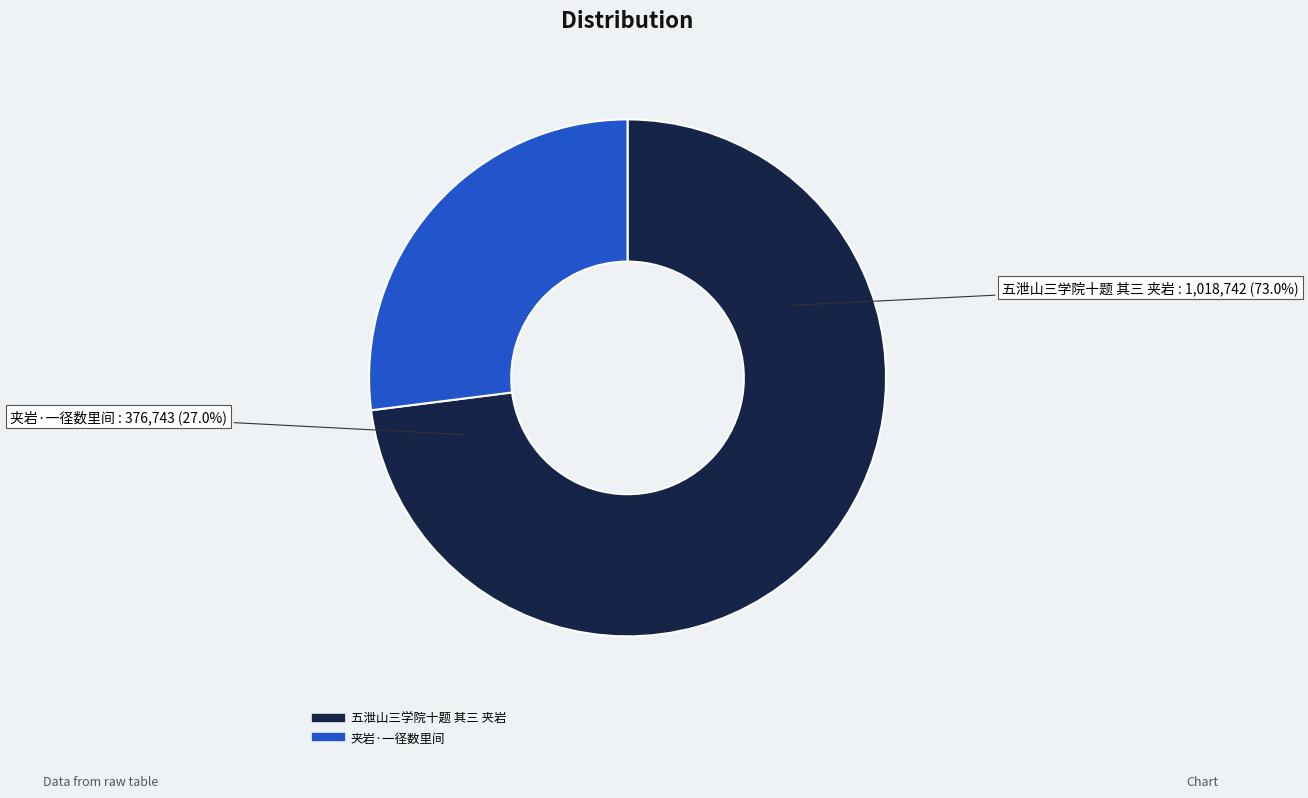

Count the number of slices in the pie.

2